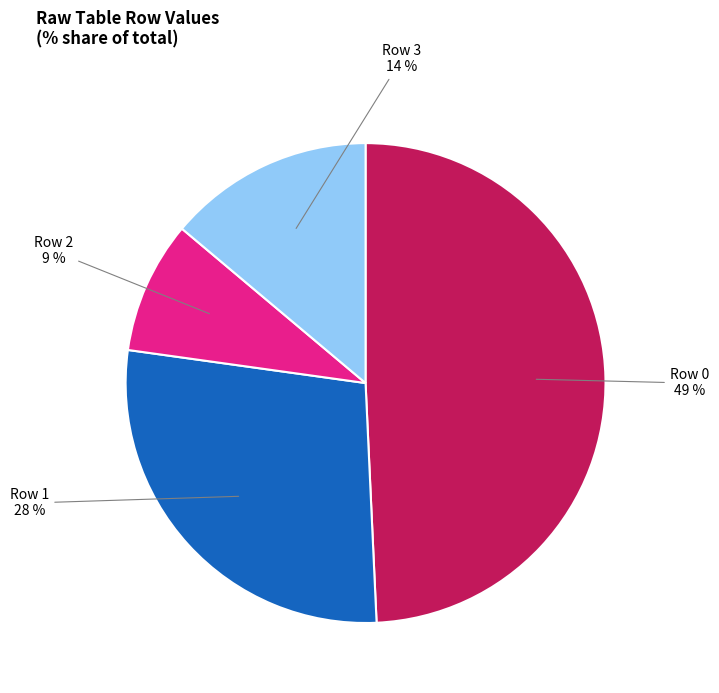

Is there any slice that represents more than half of the pie?

No